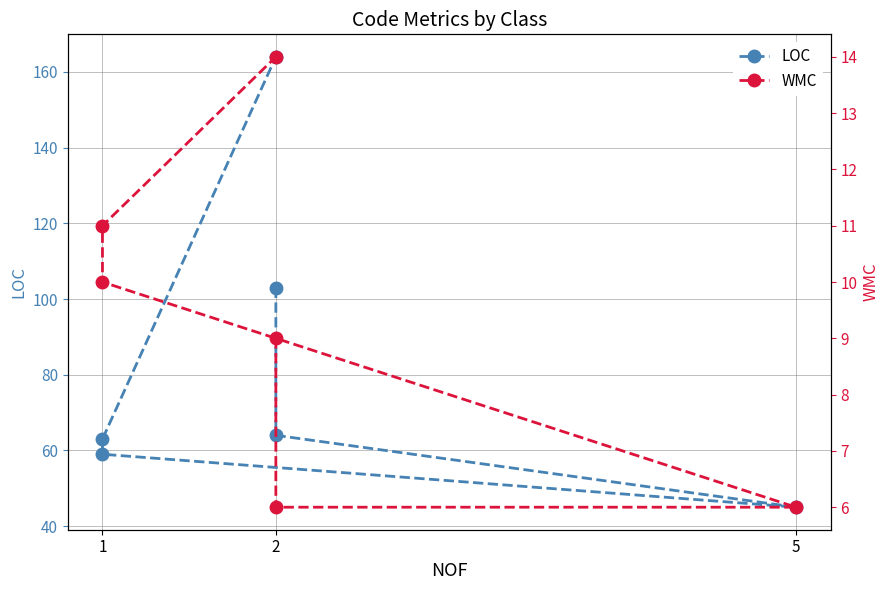

Which category has the lowest value in the WMC series?

2